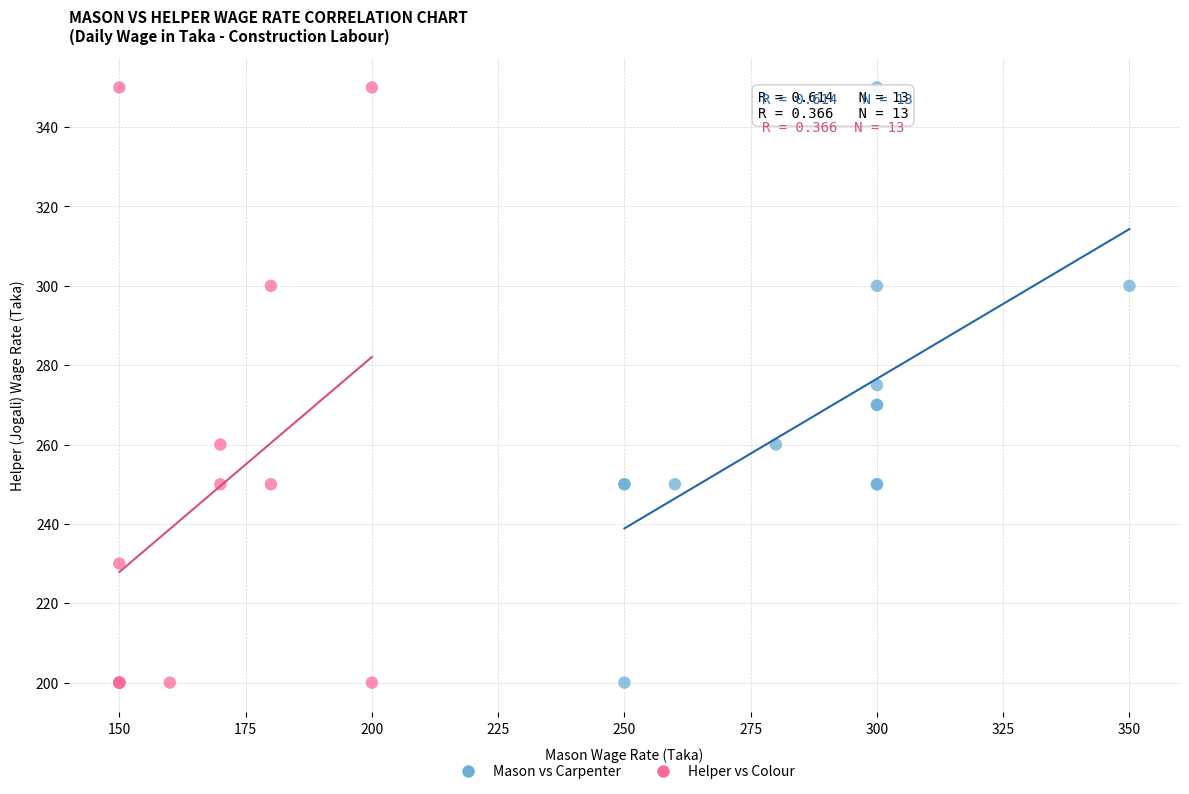

What are all the series names shown in the legend?

Mason vs Carpenter, Helper vs Colour